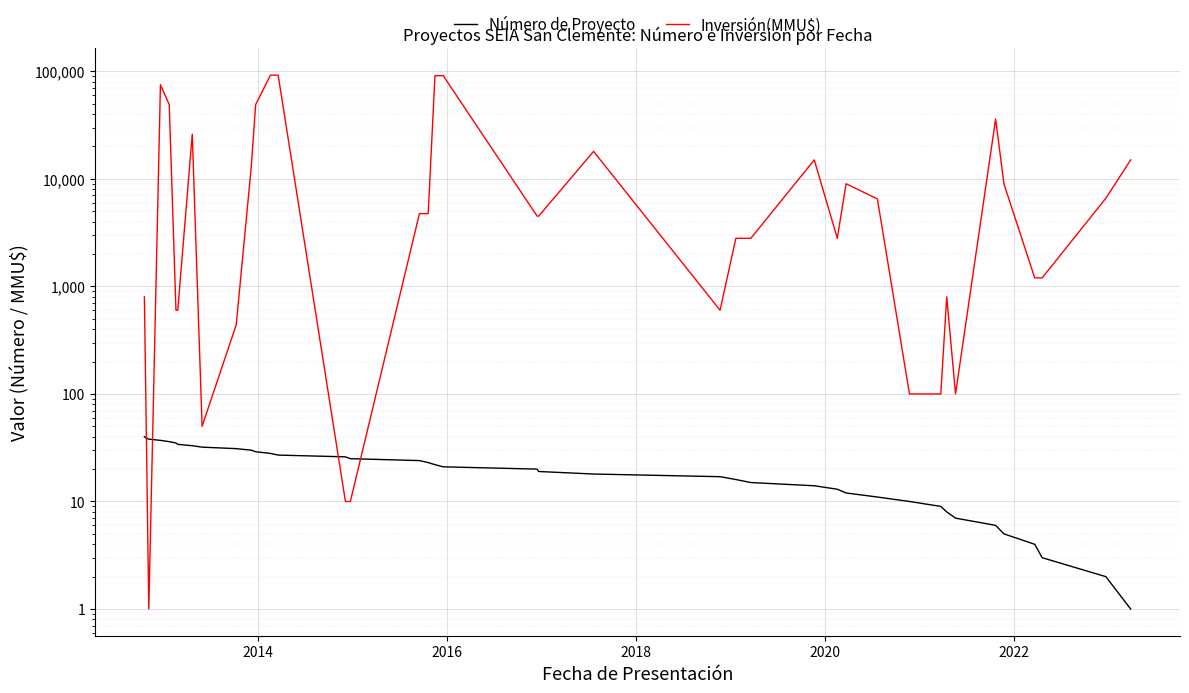

True or false: Número de Proyecto has more than 2 points higher than both neighbors.

False